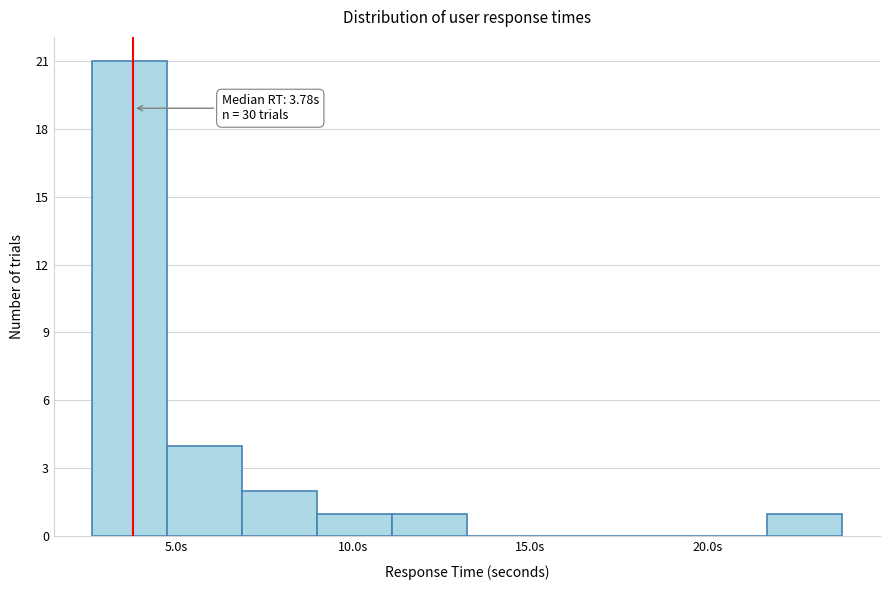

Over which range of the x-axis is the bar tallest?

2.5 to 4.5